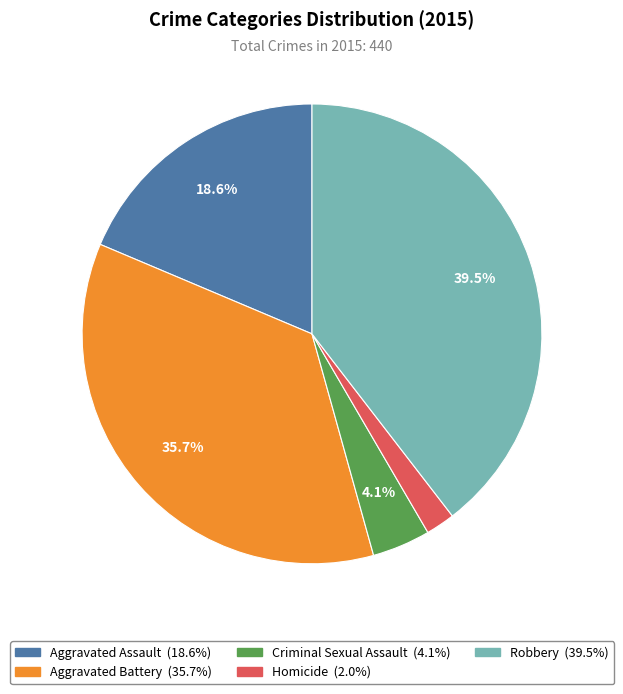

Combined, what portion of the pie is Robbery and Criminal Sexual Assault?

43.6%